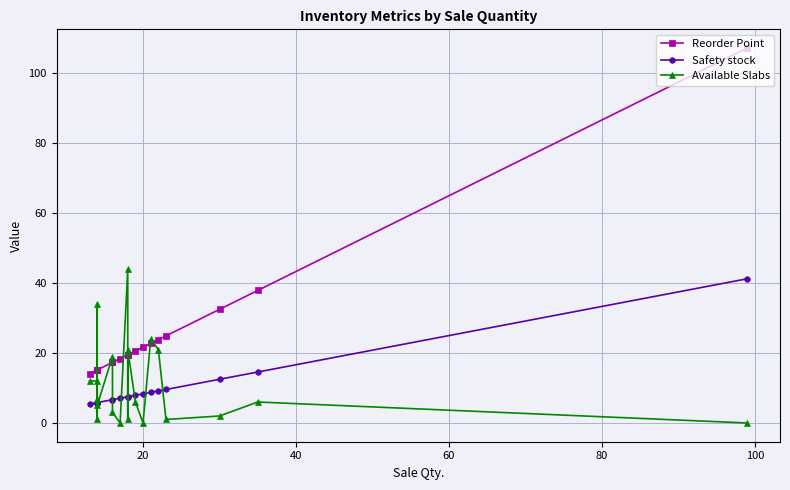

Reading left to right, list all the values displayed in this chart.

Reorder Point: 14.1	15.2	15.2	15.2	15.2	15.2	17.3	17.3	18.4	19.5	19.5	19.5	20.6	21.7	22.8	23.8	24.9	32.5	37.9	107.2
Safety stock: 5.4	5.8	5.8	5.8	5.8	5.8	6.7	6.7	7.1	7.5	7.5	7.5	7.9	8.3	8.8	9.2	9.6	12.5	14.6	41.2
Available Slabs: 12.0	12.0	7.0	1.0	34.0	5.0	19.0	3.0	0.0	44.0	1.0	21.0	6.0	0.0	24.0	21.0	1.0	2.0	6.0	0.0